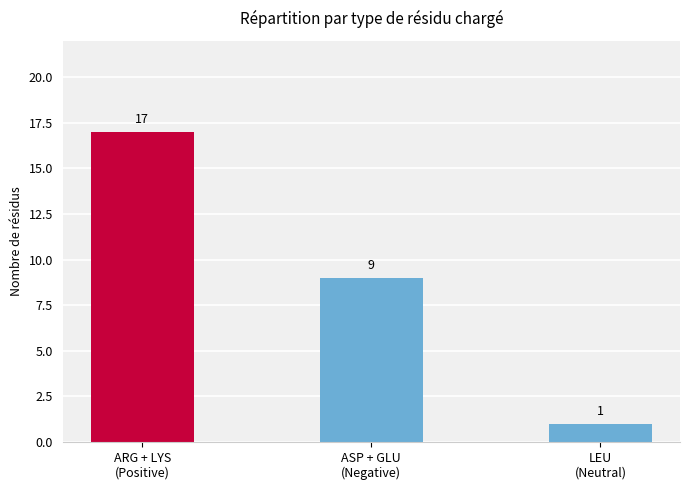

What is the value of the 3rd bar from the left?

1